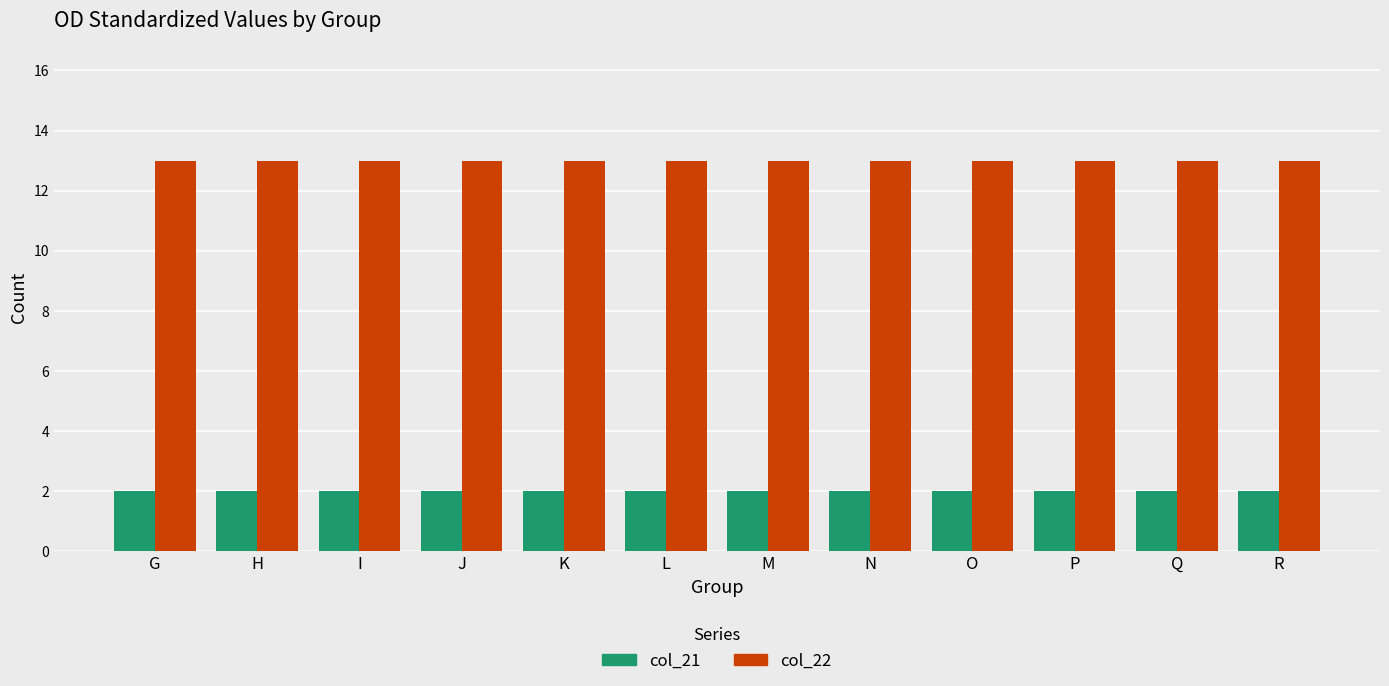

Reading right to left, extract all data points from this chart.

col_21: R=2	Q=2	P=2	O=2	N=2	M=2	L=2	K=2	J=2	I=2	H=2	G=2
col_22: R=13	Q=13	P=13	O=13	N=13	M=13	L=13	K=13	J=13	I=13	H=13	G=13